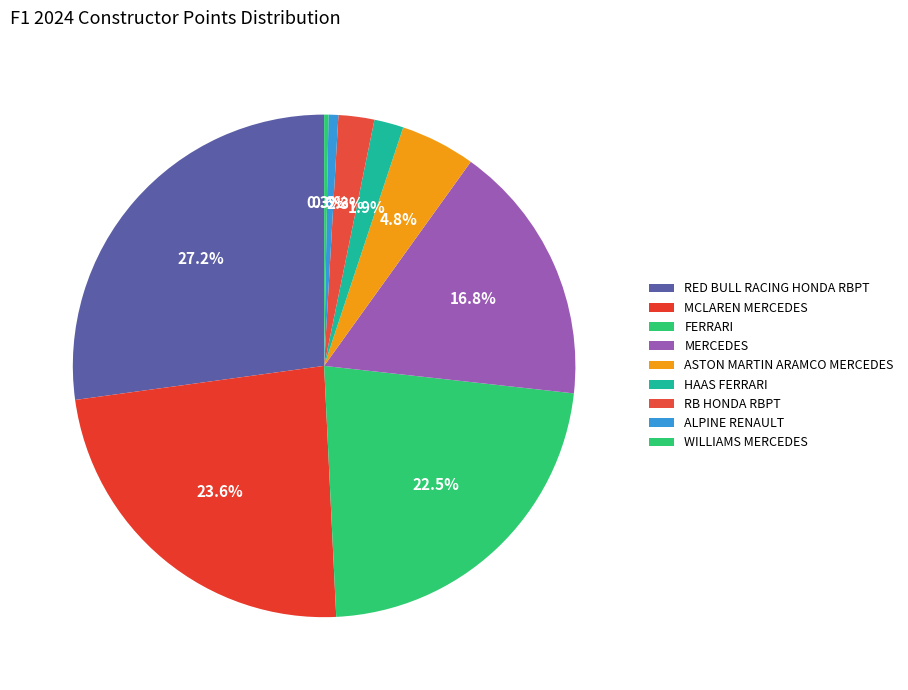

How many segments does this pie chart have?

9